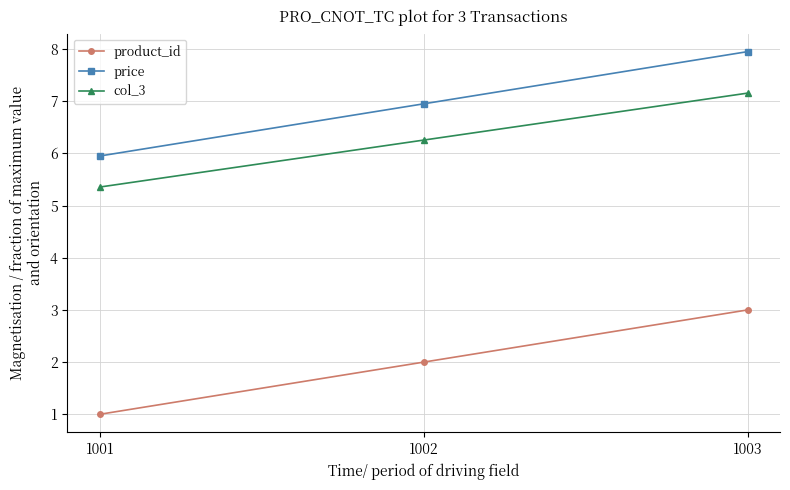

True or false: col_3 has a value of 9.7 at 1002.

False